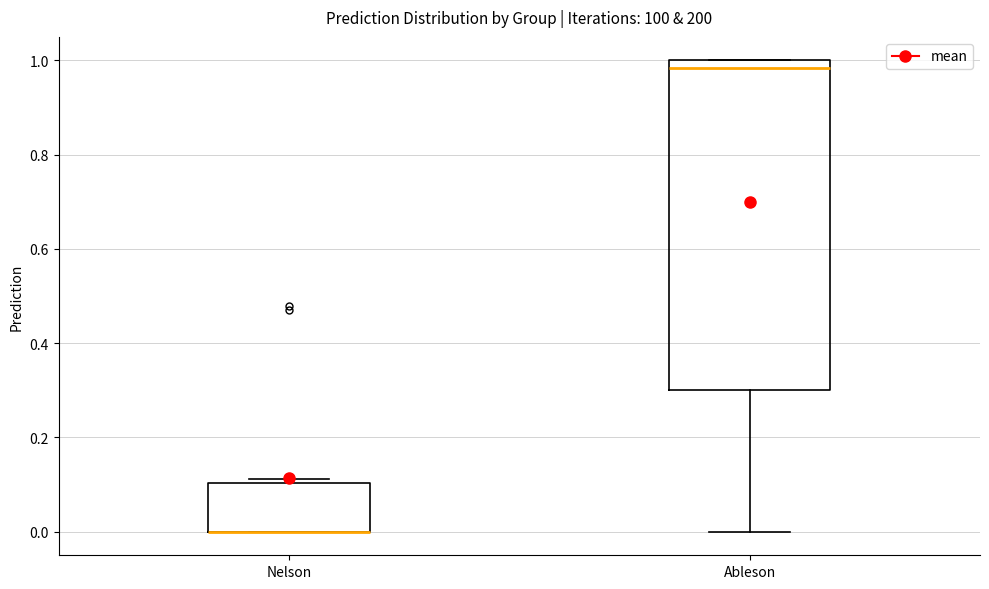

Which box is the tallest, from its lower edge to its upper edge?

Ableson